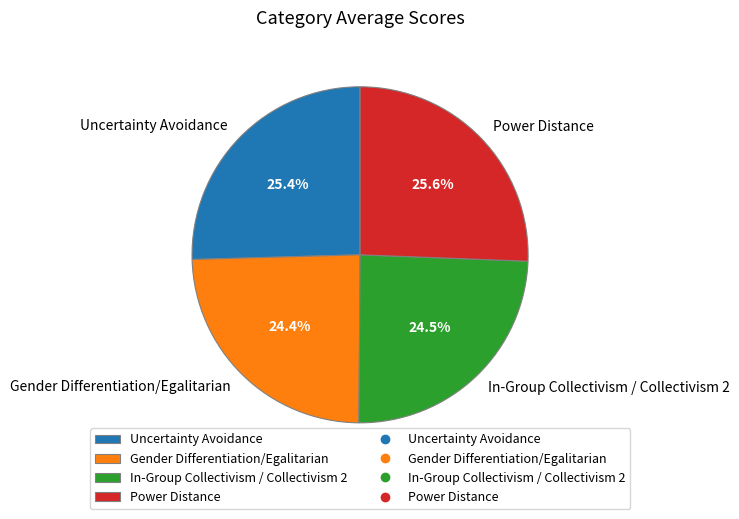

Is there any slice that represents more than half of the pie?

No